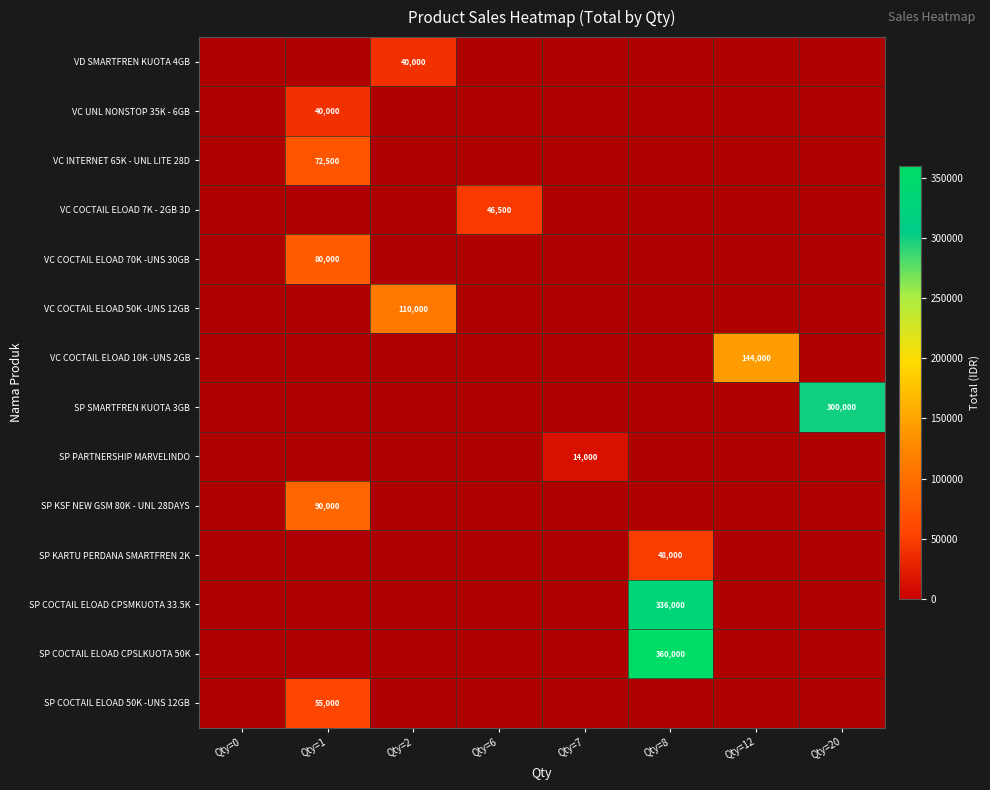

The value of SP PARTNERSHIP MARVELINDO at Qty=20 is 0. True or false?

True